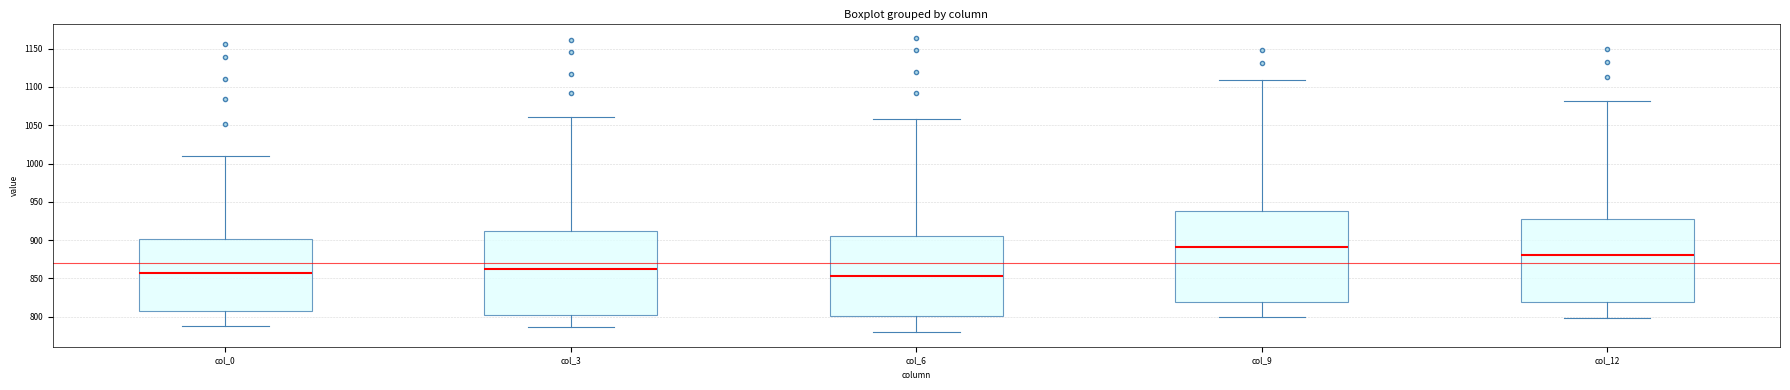

Which box's median line is the highest?

col_9